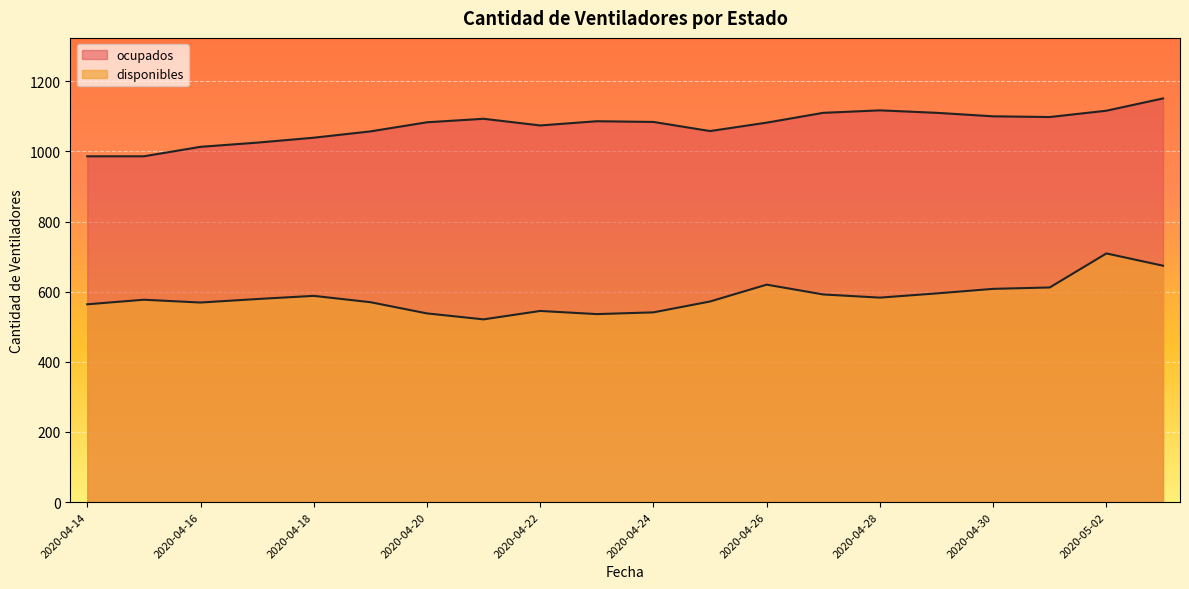

How many values in the ocupados series exceed 1084?

9